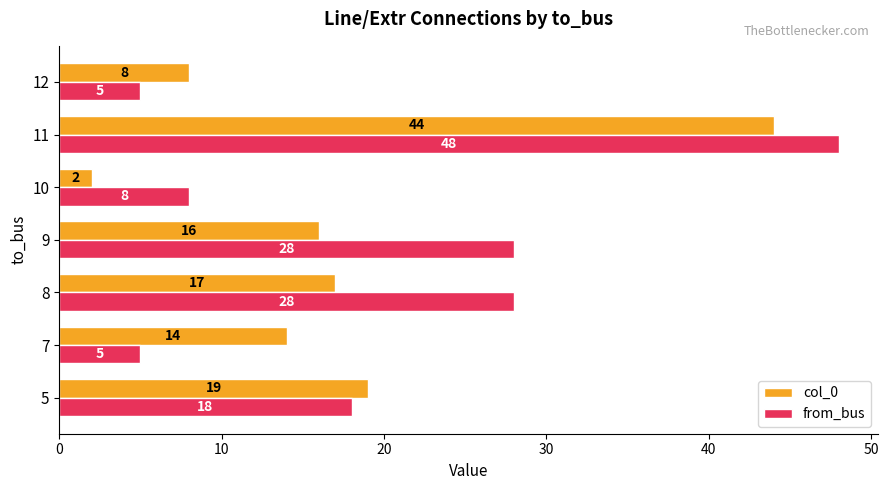

What is the average value of the from_bus series?

20